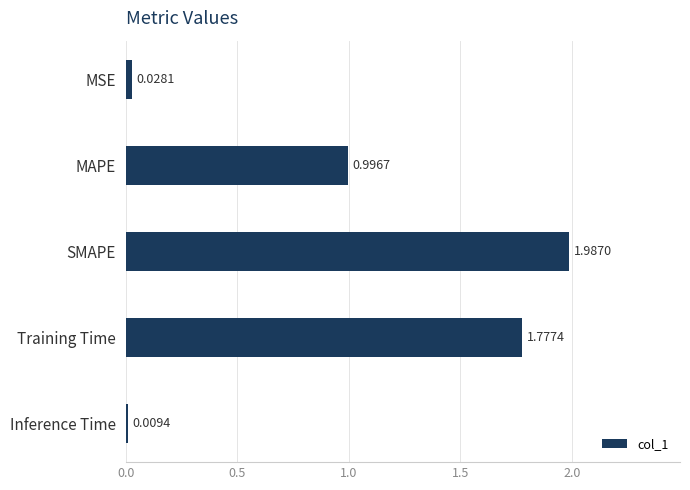

How many distinct data groups are displayed?

1